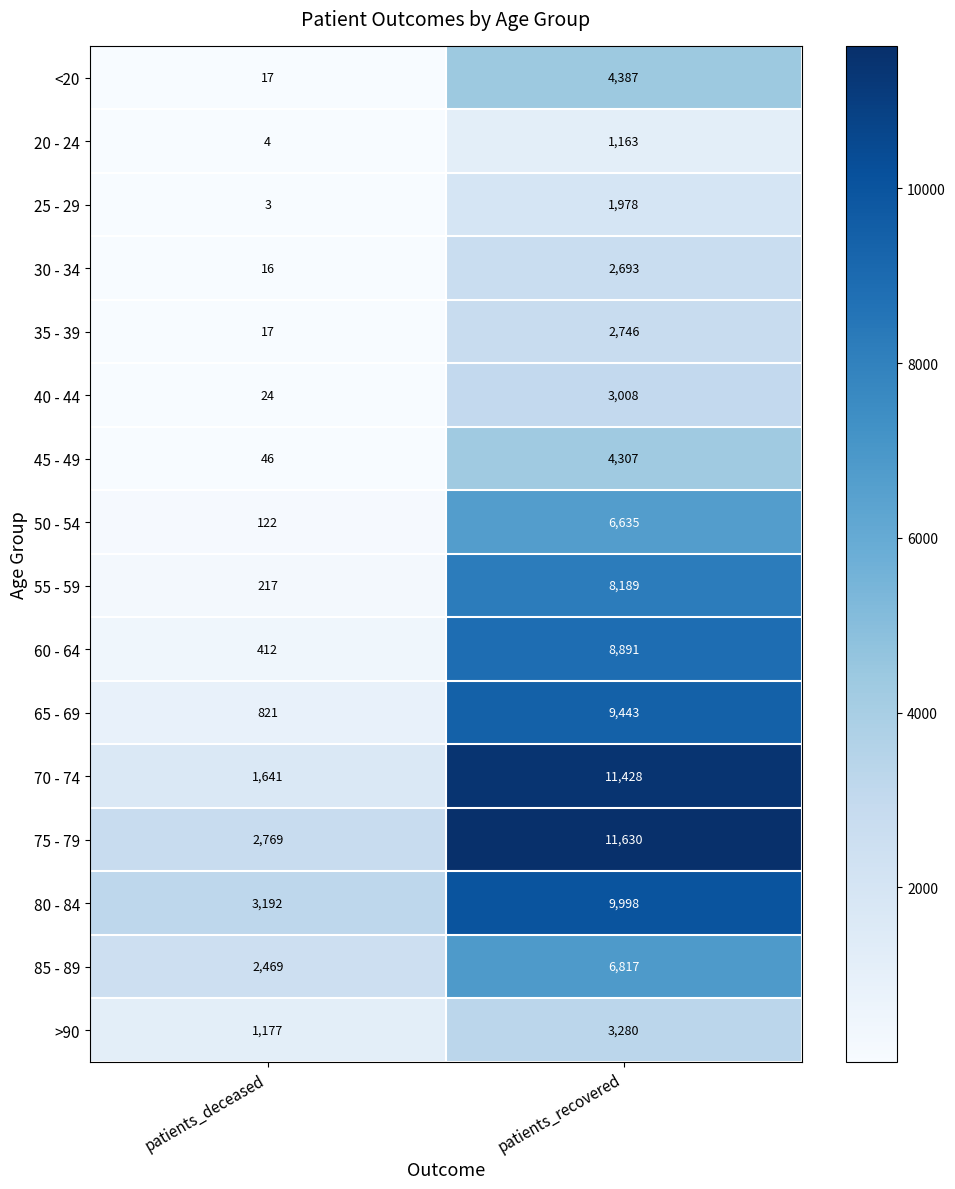

What is the difference between the <20 values at patients_deceased and patients_recovered?

4370